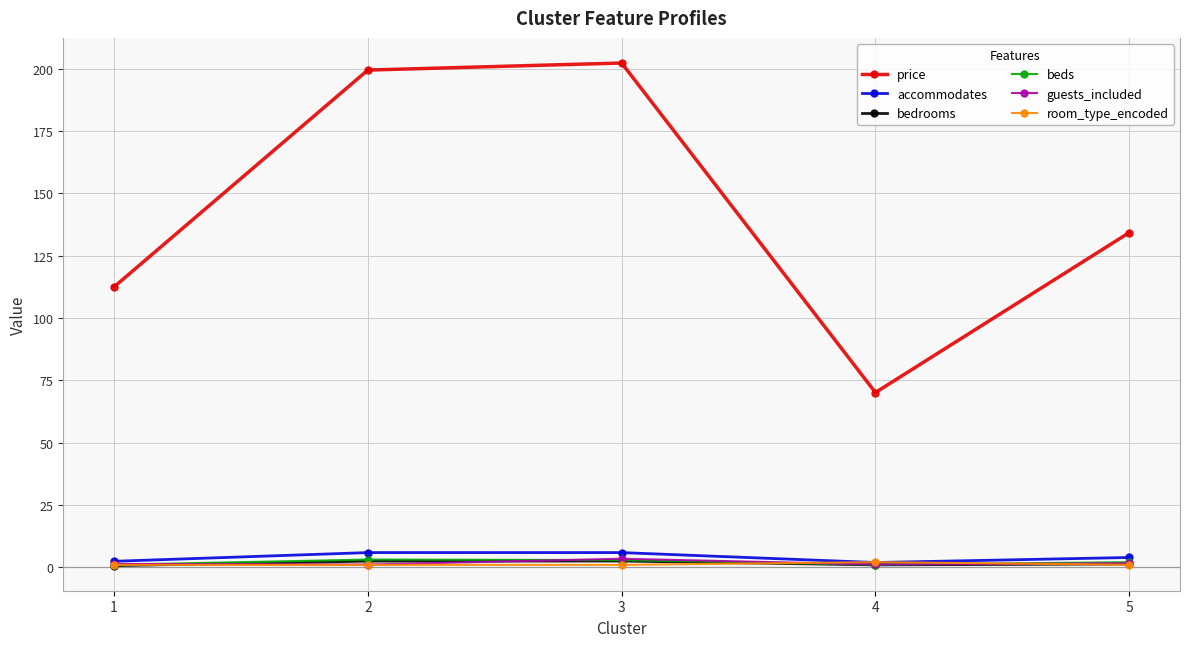

What is the value of the guests_included point at the 3rd from the left?

3.5